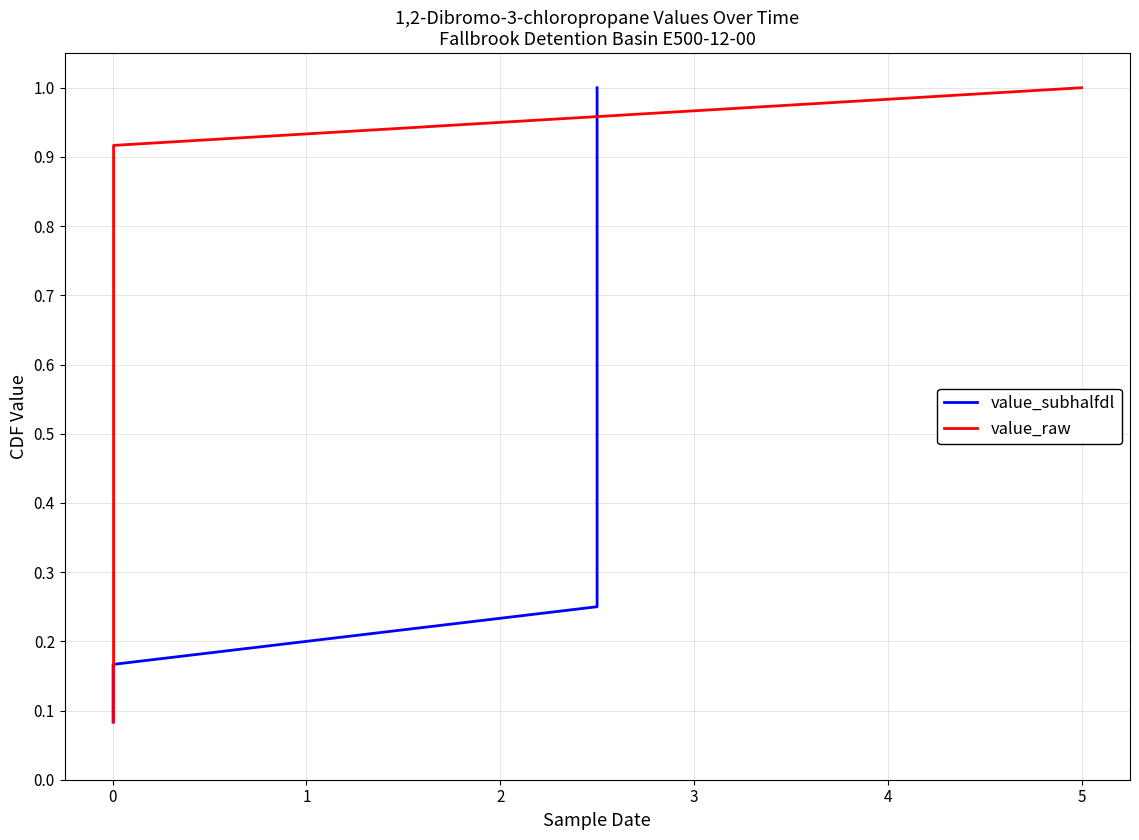

What is the label of the 5th point from the left?

3